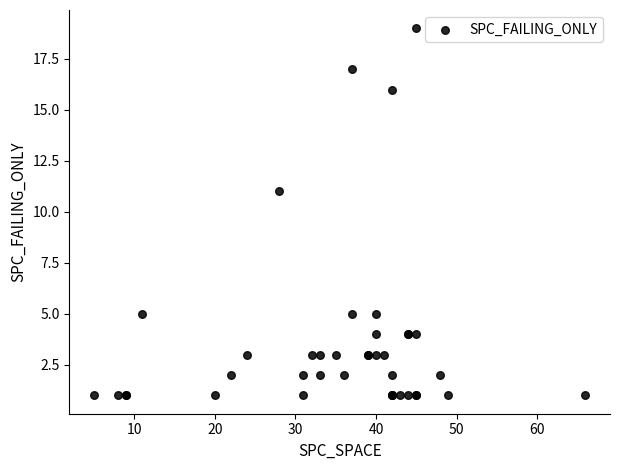

What Y value in the scatter plot is closest to 10?

11